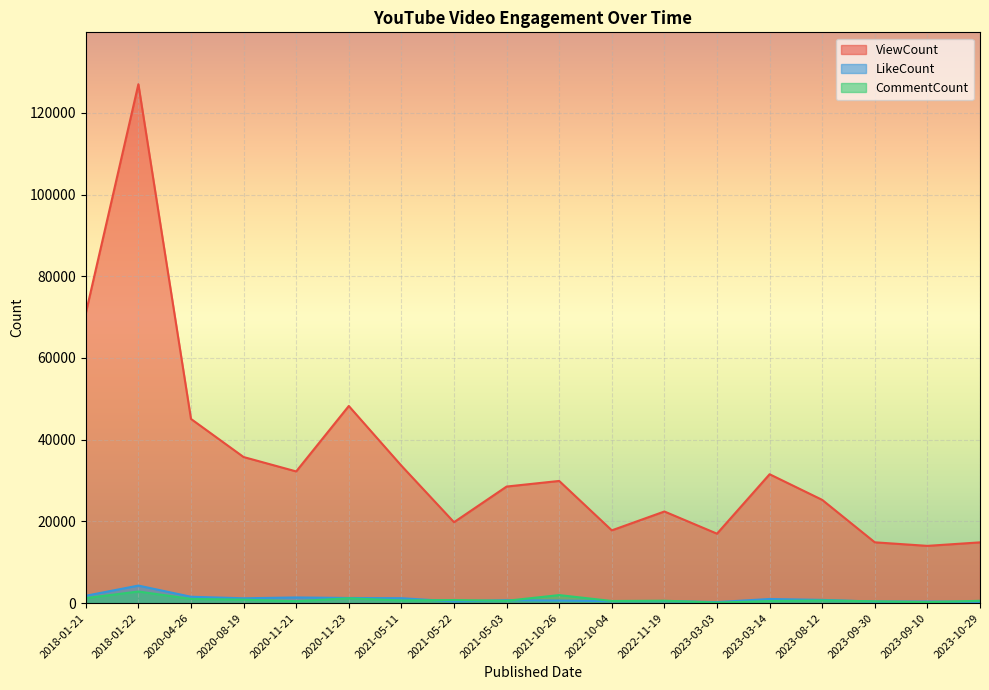

What is the difference between the ViewCount values at 2020-11-23 and 2022-11-19?

25826